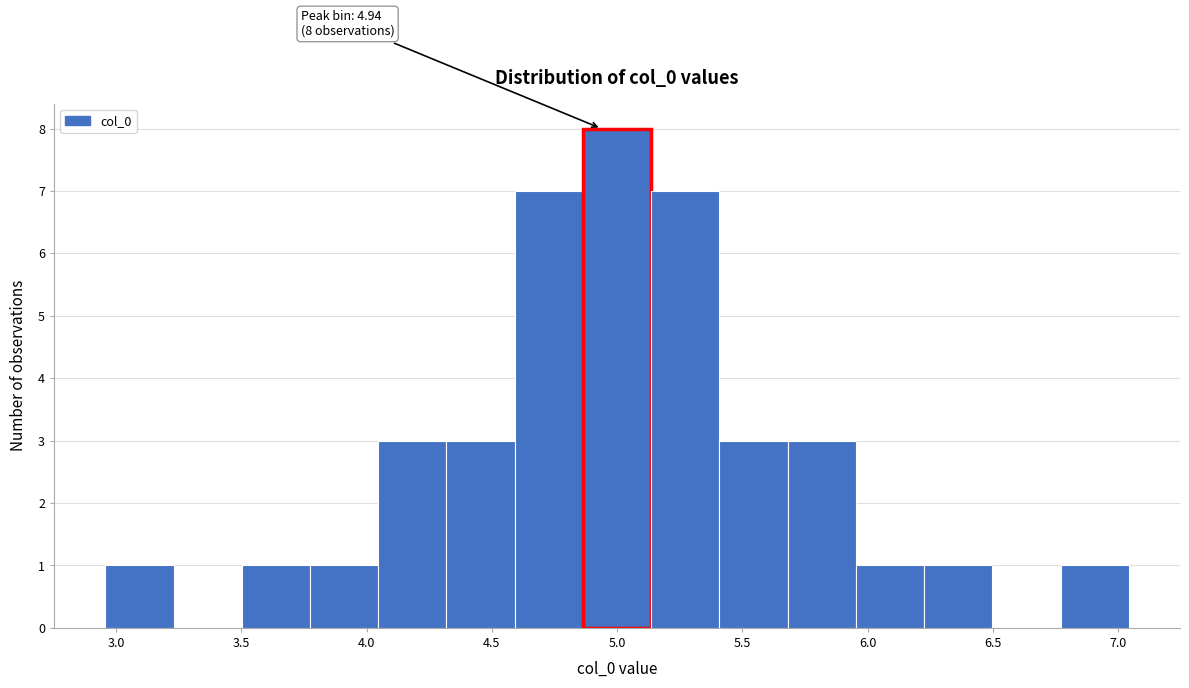

Over which range of the x-axis is the bar tallest?

4.85 to 5.15